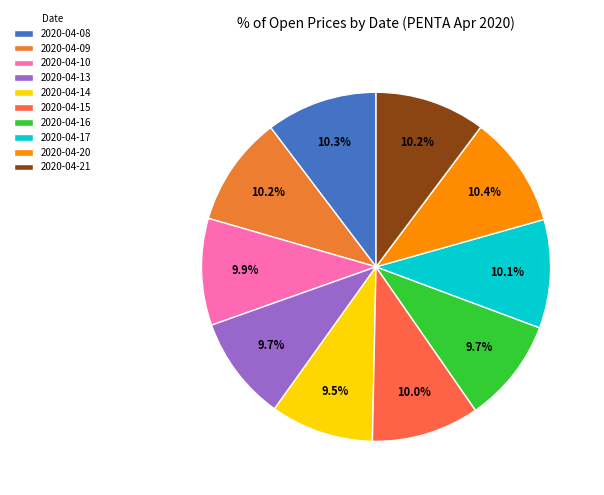

Is 2020-04-13 the majority of the pie?

No